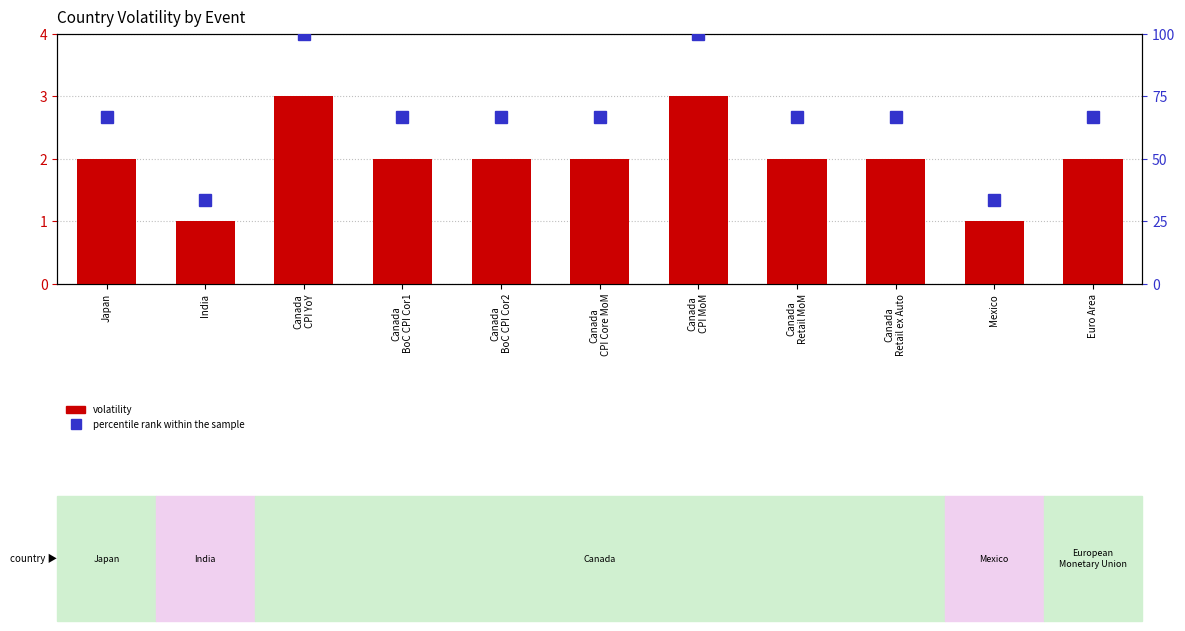

List the series in order of their peak value, highest first.

percentile rank within the sample, volatility